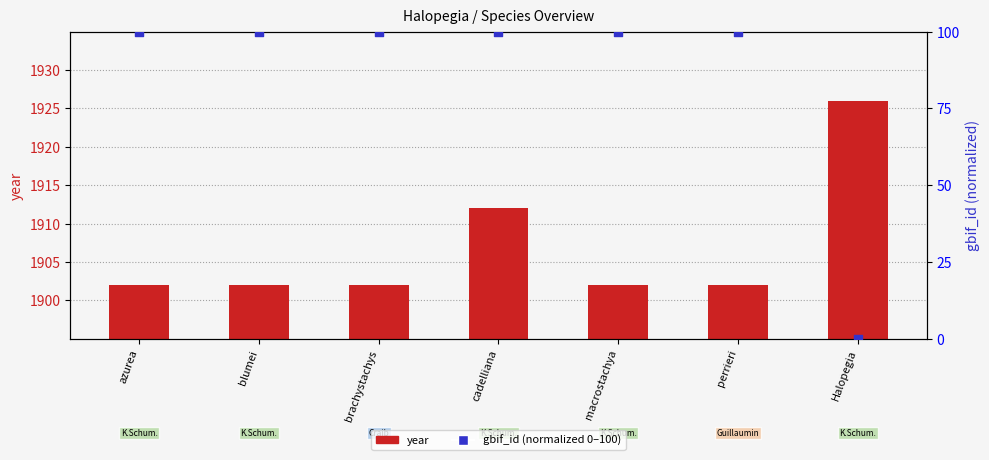

Which series contains the lowest Y value?

gbif_id (normalized 0–100)